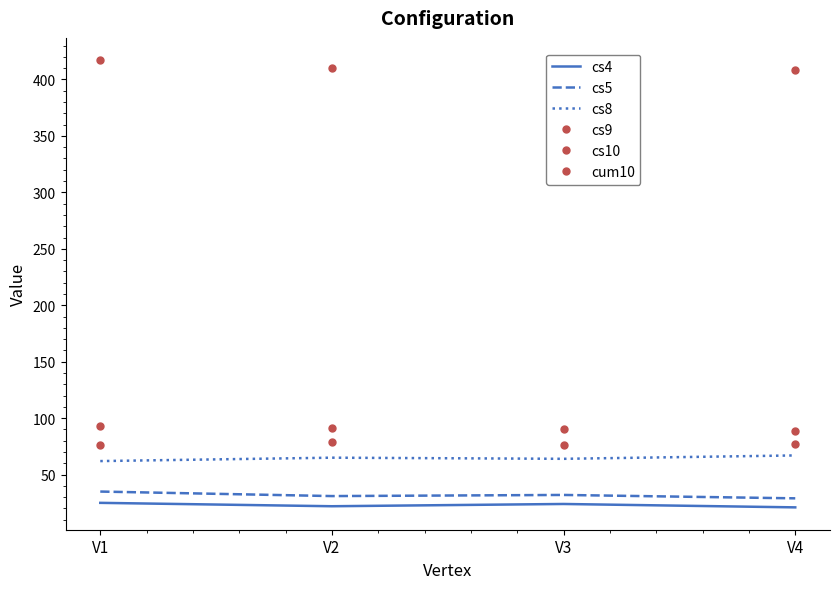

How many interior local peaks does the cs8 series have?

1